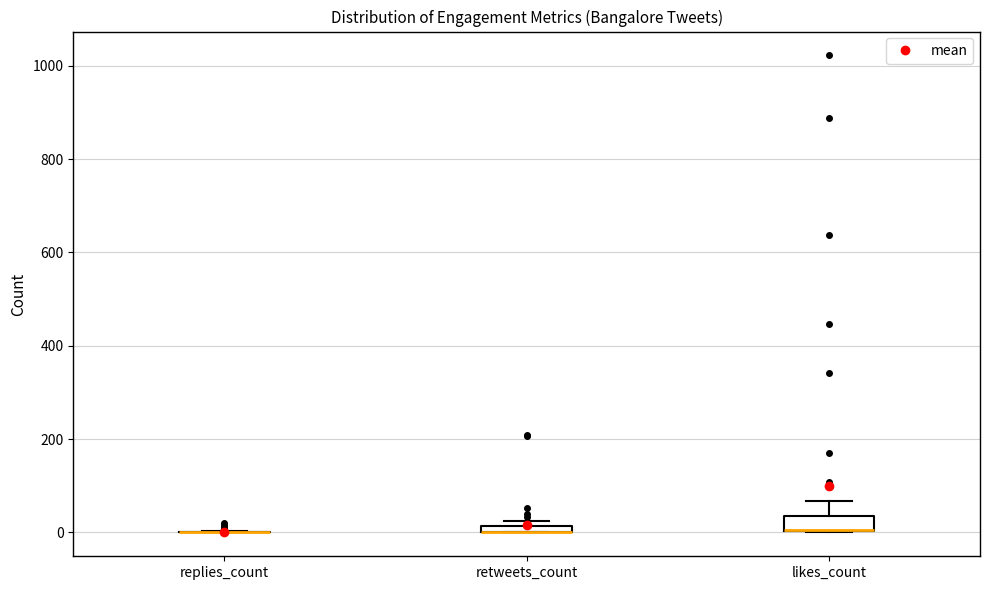

Where is the upper edge of the box for retweets_count on the y-axis? The values are not printed on the chart, so give them approximately, as read against the axis.

20